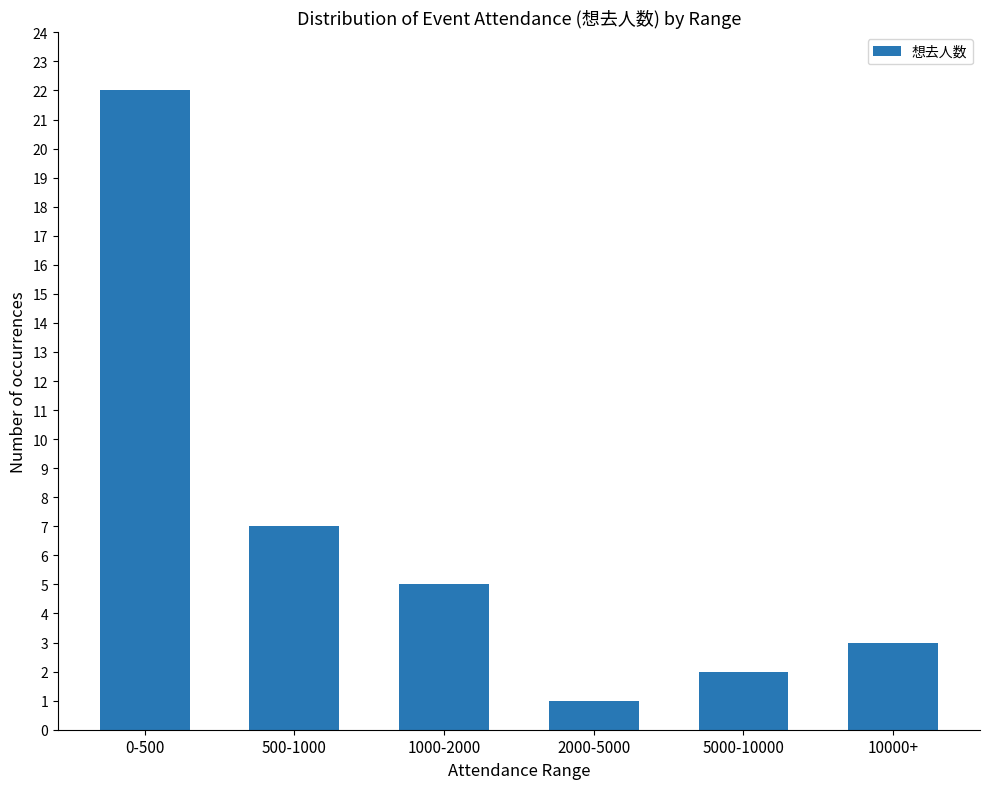

List the labels in order of value, largest first.

0-500, 500-1000, 1000-2000, 10000+, 5000-10000, 2000-5000